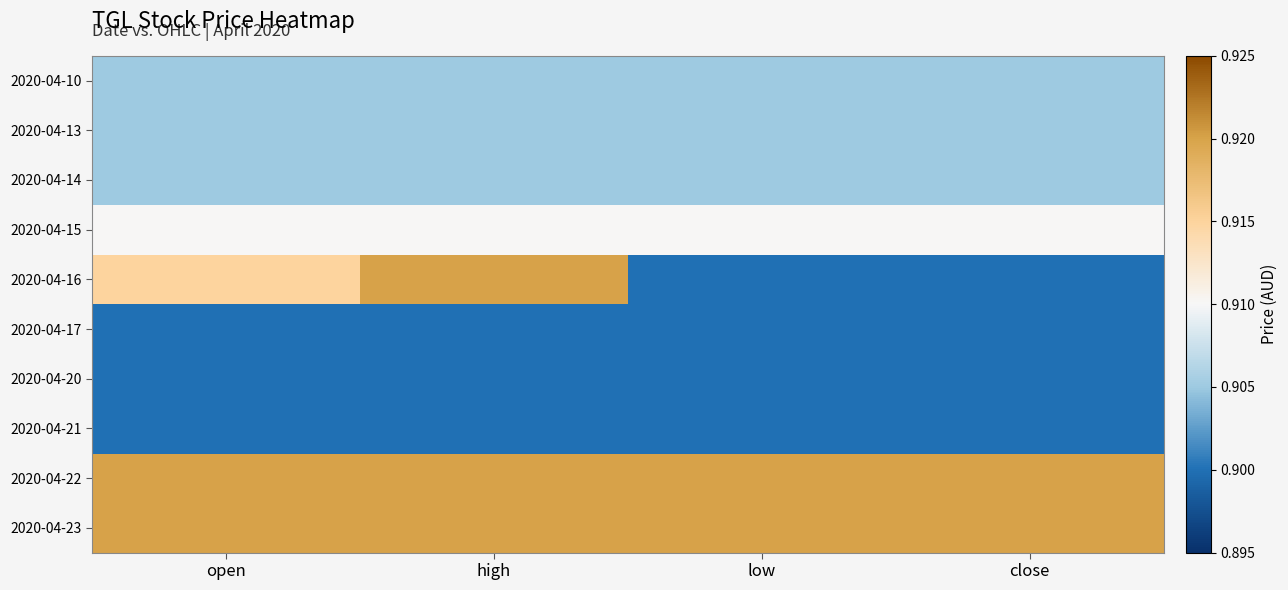

Rank the series by their maximum value, from lowest to highest.

2020-04-17, 2020-04-20, 2020-04-21, 2020-04-10, 2020-04-13, 2020-04-14, 2020-04-15, 2020-04-16, 2020-04-22, 2020-04-23